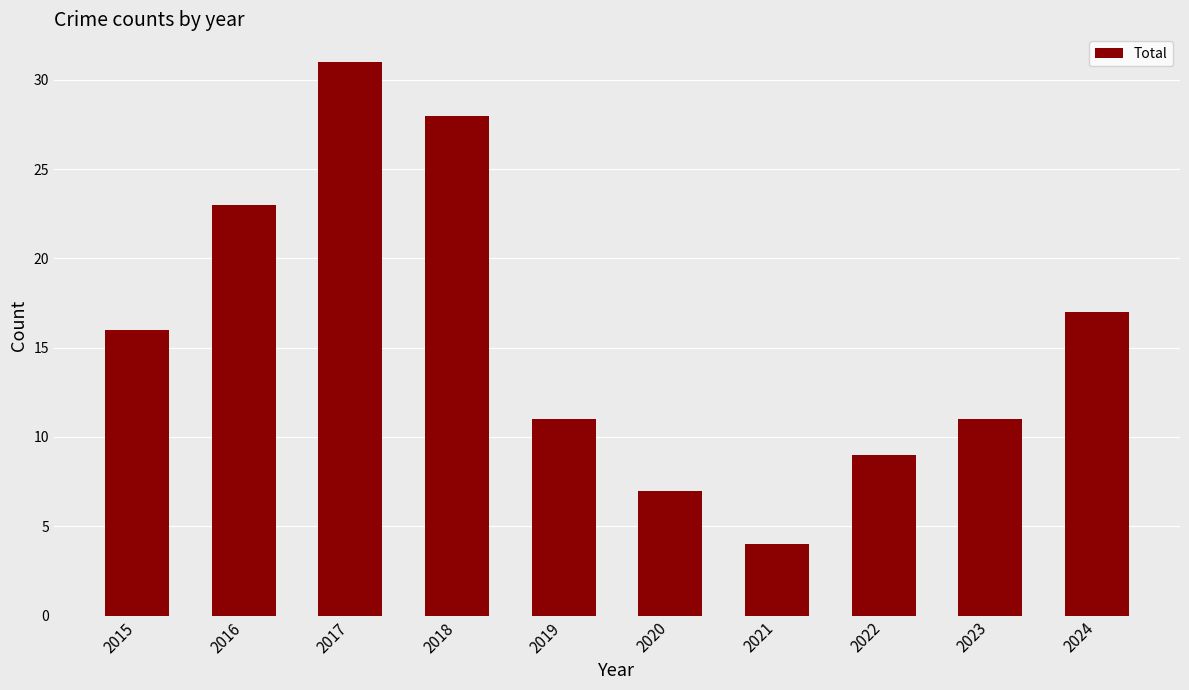

What is the value of the 6th bar from the left?

7